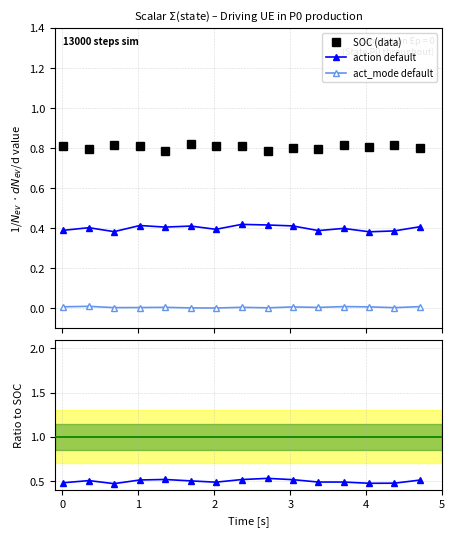

The action default series shows 0.2 at 4. True or false?

False